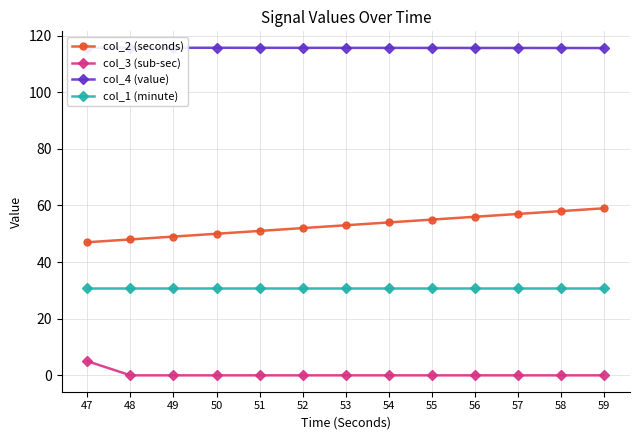

True or false: col_3 (sub-sec) and col_2 (seconds) cross at least once.

False